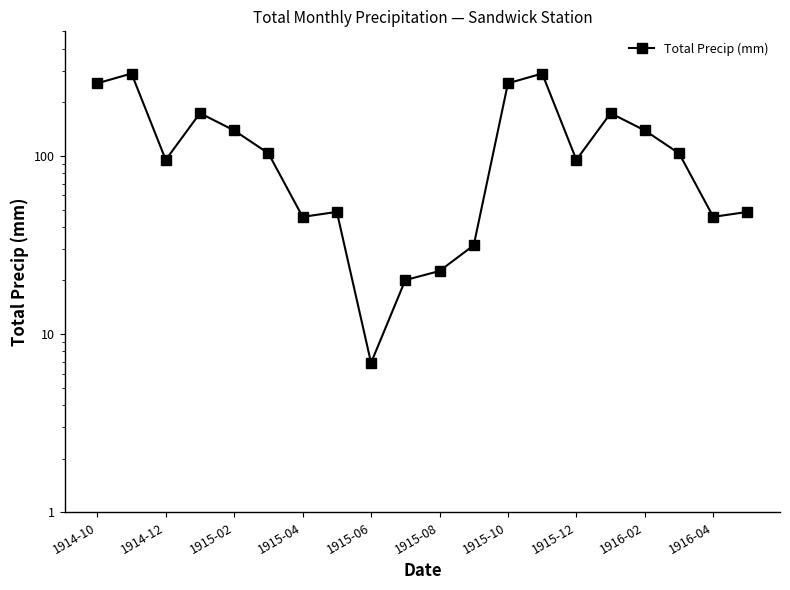

What is the value of the 19th point from the left?

45.5